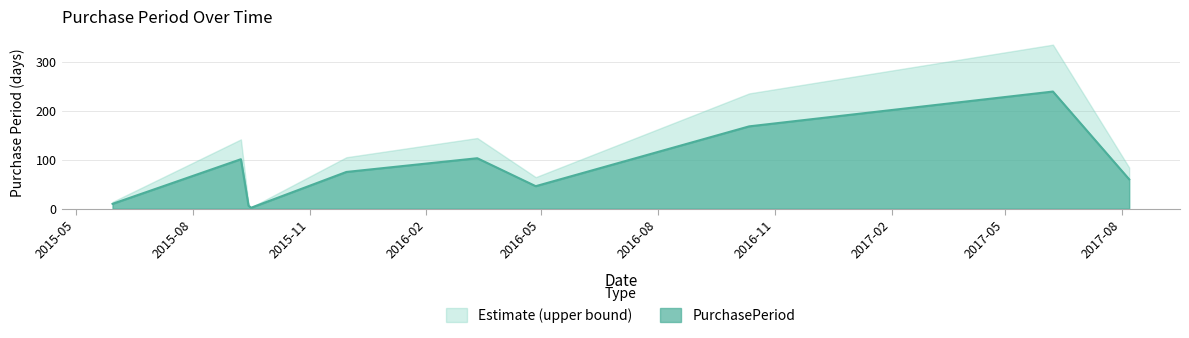

Does the chart have visible grid lines?

Yes